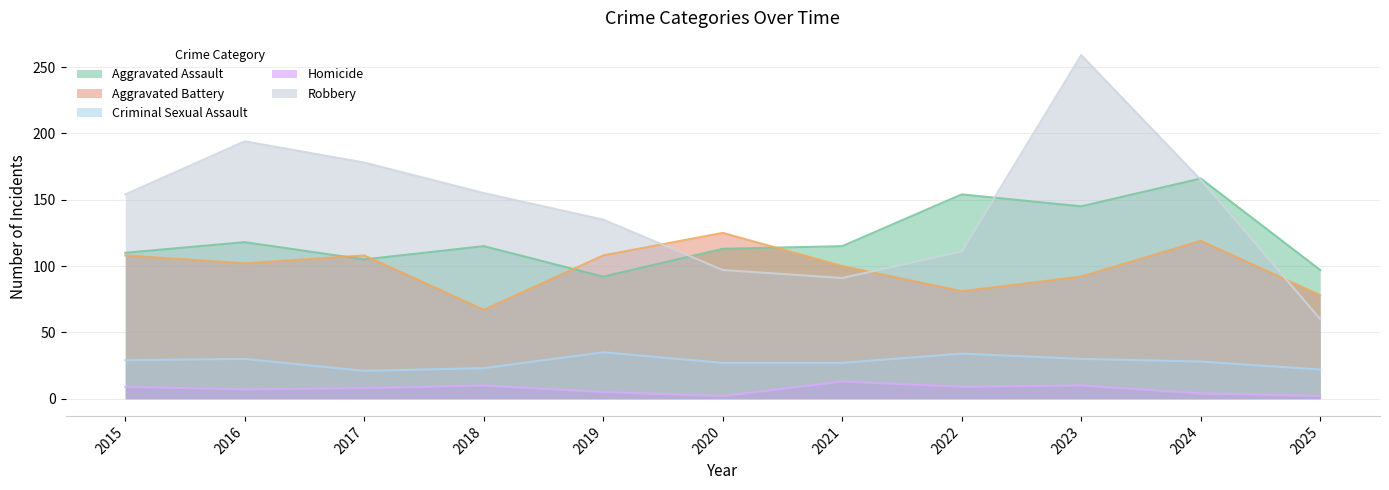

Reading left to right, what are all the values shown in this chart?

Aggravated Assault: 110	118	105	115	92	113	115	154	145	166	97
Aggravated Battery: 108	102	108	67	108	125	100	81	92	119	78
Criminal Sexual Assault: 29	30	21	23	35	27	27	34	30	28	22
Homicide: 9	7	8	10	5	2	13	9	10	4	2
Robbery: 154	194	178	155	135	97	91	111	259	165	60